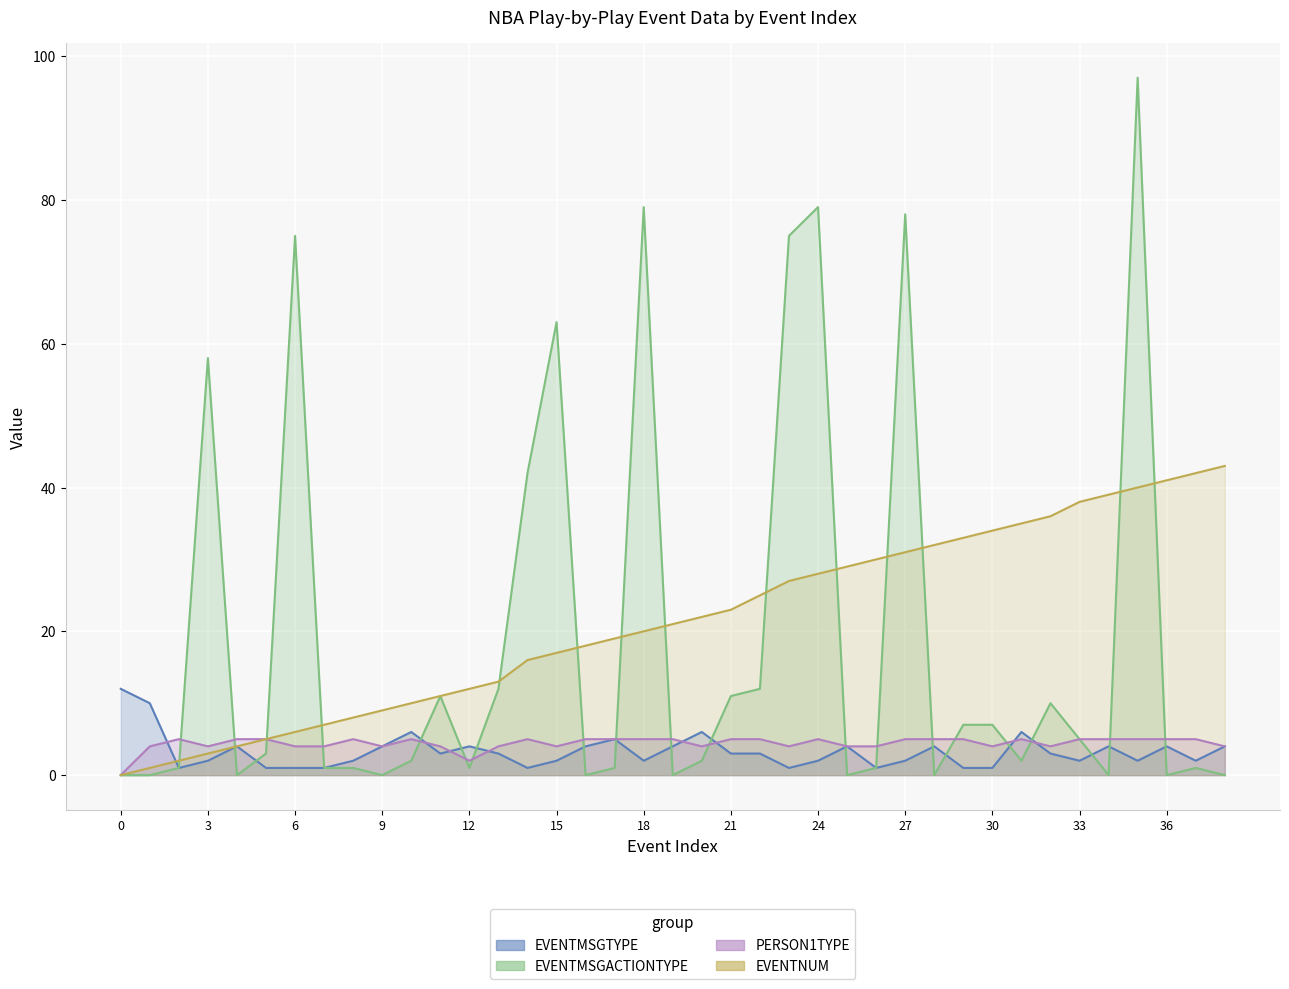

Reading left to right, transcribe all the data shown in this chart.

EVENTMSGTYPE: 0=12	1=10	2=1	3=2	4=4	5=1	6=1	7=1	8=2	9=4	10=6	11=3	12=4	13=3	14=1	15=2	16=4	17=5	18=2	19=4	20=6	21=3	22=3	23=1	24=2	25=4	26=1	27=2	28=4	29=1	30=1	31=6	32=3	33=2	34=4	35=2	36=4	37=2	38=4
EVENTMSGACTIONTYPE: 0=0	1=0	2=1	3=58	4=0	5=3	6=75	7=1	8=1	9=0	10=2	11=11	12=1	13=12	14=42	15=63	16=0	17=1	18=79	19=0	20=2	21=11	22=12	23=75	24=79	25=0	26=1	27=78	28=0	29=7	30=7	31=2	32=10	33=5	34=0	35=97	36=0	37=1	38=0
PERSON1TYPE: 0=0	1=4	2=5	3=4	4=5	5=5	6=4	7=4	8=5	9=4	10=5	11=4	12=2	13=4	14=5	15=4	16=5	17=5	18=5	19=5	20=4	21=5	22=5	23=4	24=5	25=4	26=4	27=5	28=5	29=5	30=4	31=5	32=4	33=5	34=5	35=5	36=5	37=5	38=4
EVENTNUM: 0=0	1=1	2=2	3=3	4=4	5=5	6=6	7=7	8=8	9=9	10=10	11=11	12=12	13=13	14=16	15=17	16=18	17=19	18=20	19=21	20=22	21=23	22=25	23=27	24=28	25=29	26=30	27=31	28=32	29=33	30=34	31=35	32=36	33=38	34=39	35=40	36=41	37=42	38=43